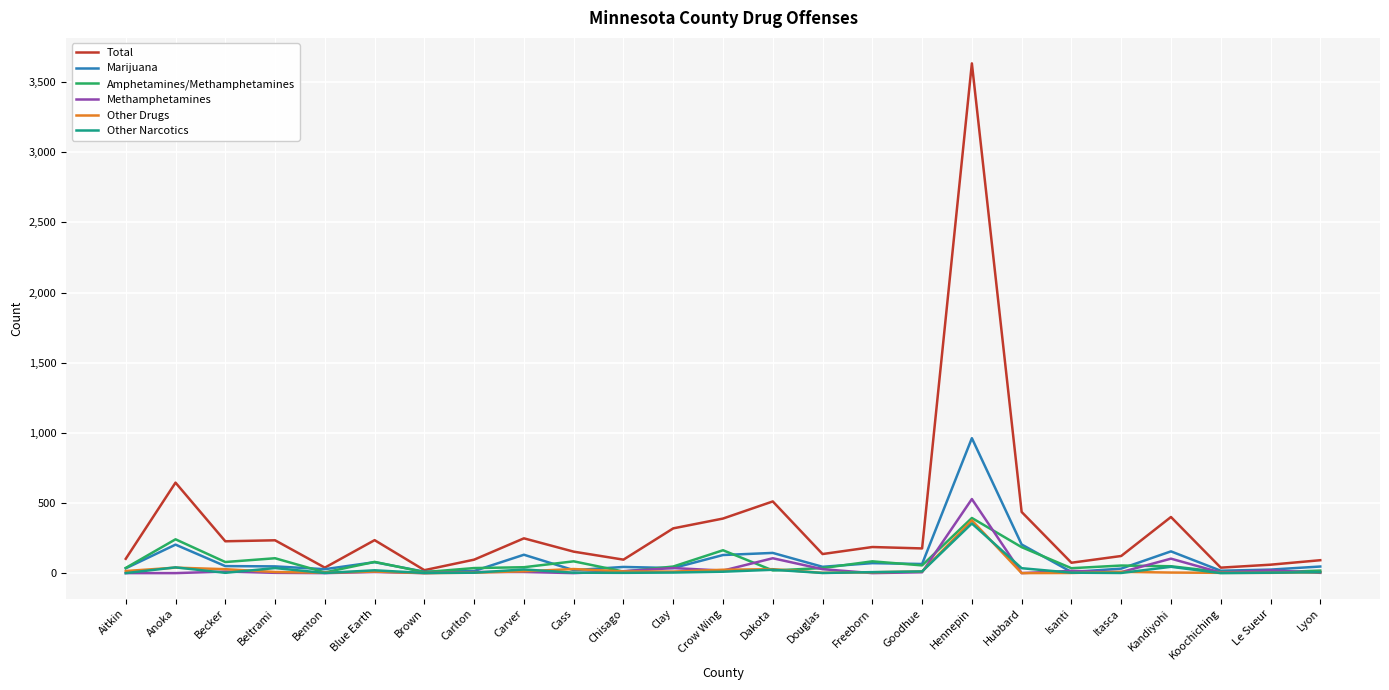

At which category does Marijuana reach its first local peak?

Anoka